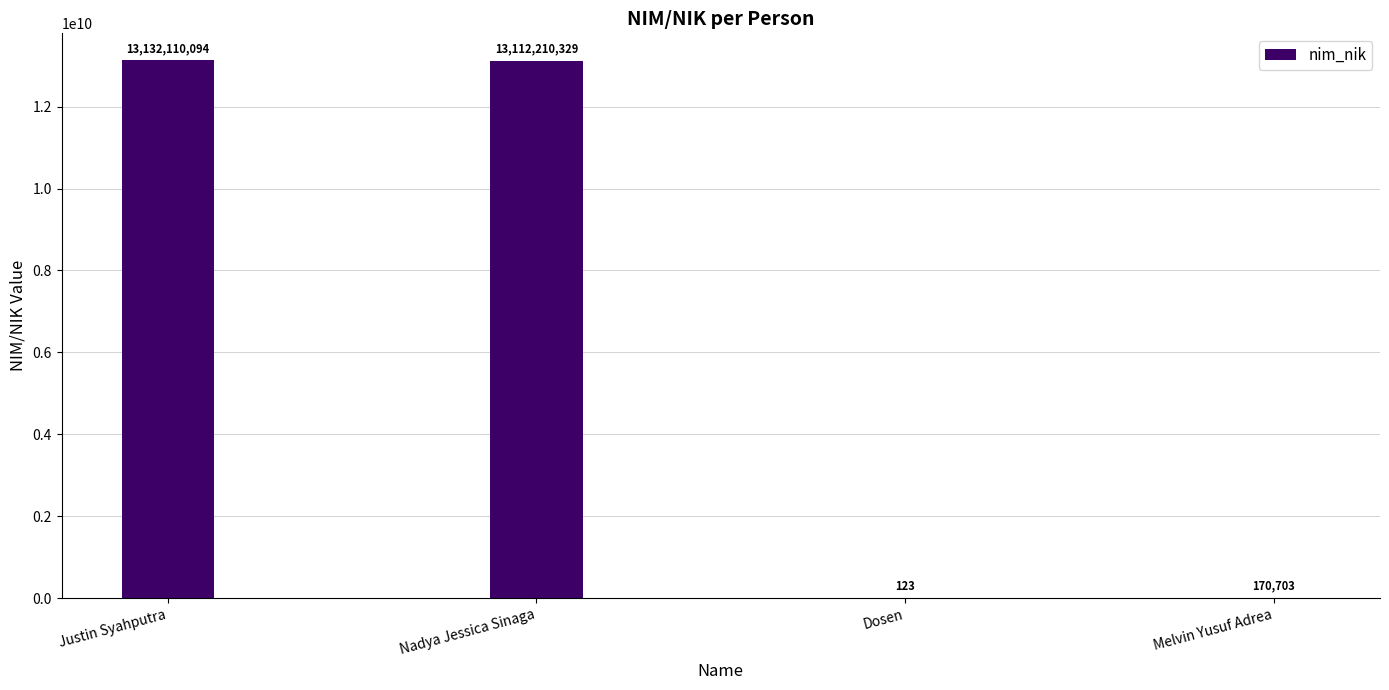

How many data points does each series have?

4